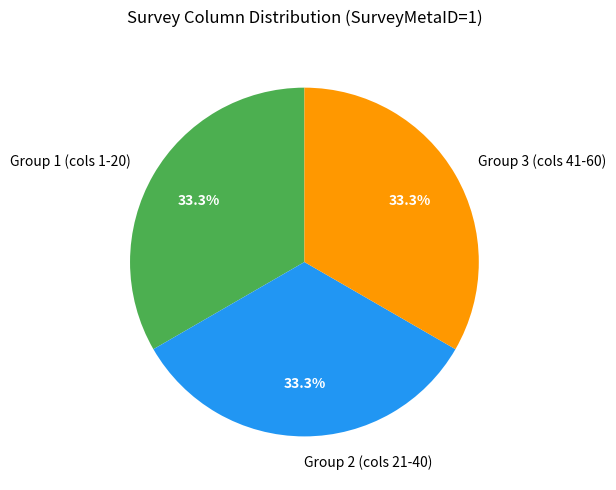

What is the ratio of the value at Group 3 (cols 41-60) to the value at Group 1 (cols 1-20)?

1.0